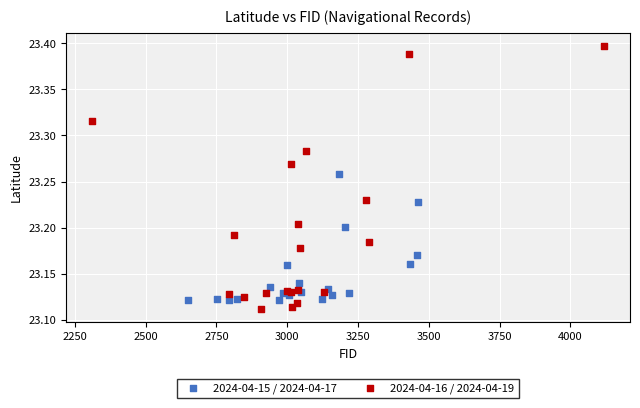

Which series reaches the maximum Y coordinate?

2024-04-16 / 2024-04-19